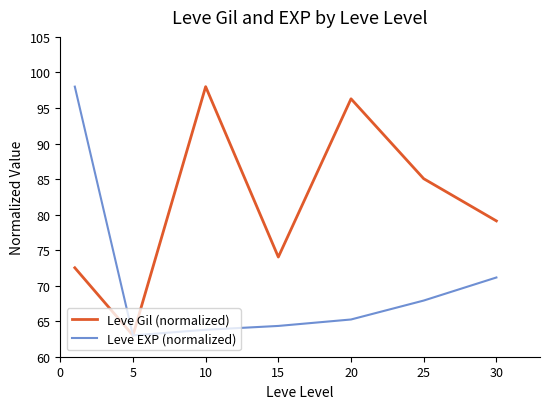

Which series has the largest total across all categories?

Leve Gil (normalized)